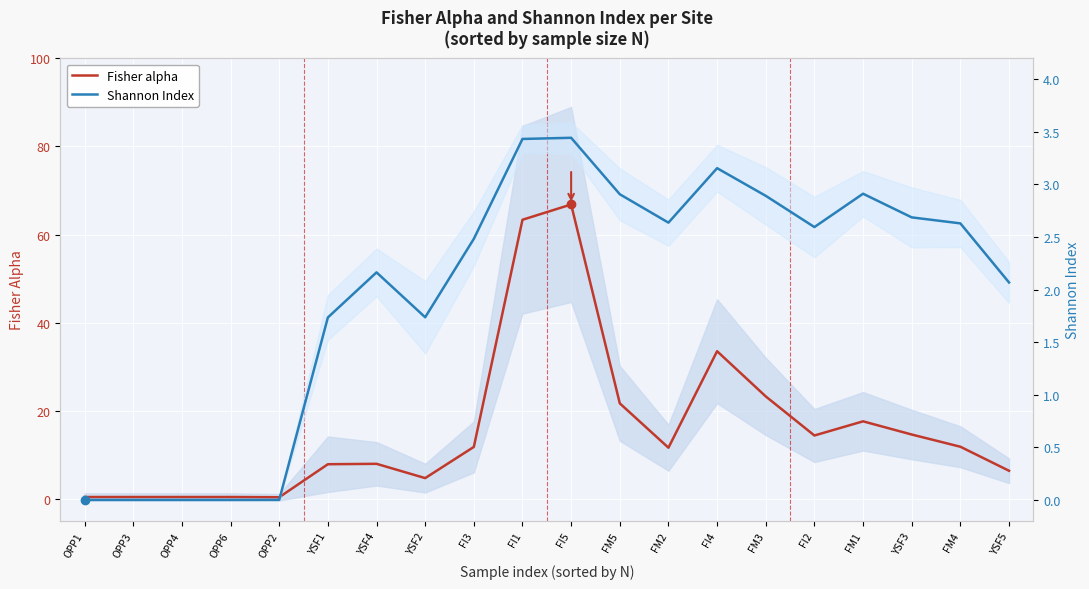

Rank the series at FI5 from highest to lowest value.

Fisher alpha, Shannon Index